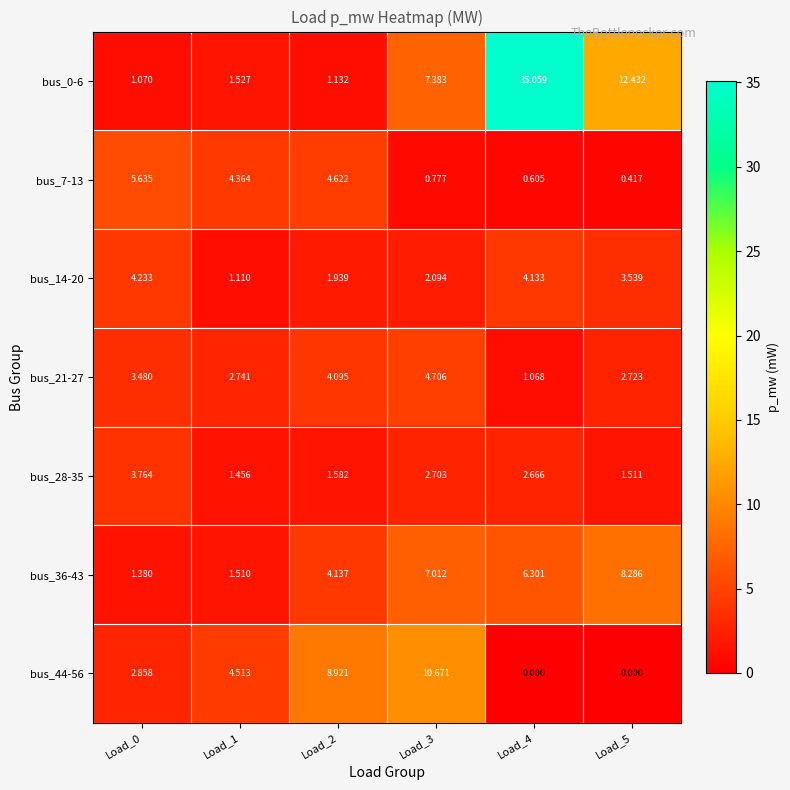

Reading left to right, extract all data points from this chart.

bus_0-6: Load_0=1.1	Load_1=1.5	Load_2=1.1	Load_3=7.4	Load_4=35.1	Load_5=12.4
bus_7-13: Load_0=5.6	Load_1=4.4	Load_2=4.6	Load_3=0.8	Load_4=0.6	Load_5=0.4
bus_14-20: Load_0=4.2	Load_1=1.1	Load_2=1.9	Load_3=2.1	Load_4=4.1	Load_5=3.5
bus_21-27: Load_0=3.5	Load_1=2.7	Load_2=4.1	Load_3=4.7	Load_4=1.1	Load_5=2.7
bus_28-35: Load_0=3.8	Load_1=1.5	Load_2=1.6	Load_3=2.7	Load_4=2.7	Load_5=1.5
bus_36-43: Load_0=1.4	Load_1=1.5	Load_2=4.1	Load_3=7.0	Load_4=6.3	Load_5=8.3
bus_44-56: Load_0=2.9	Load_1=4.5	Load_2=8.9	Load_3=10.7	Load_4=0.0	Load_5=0.0